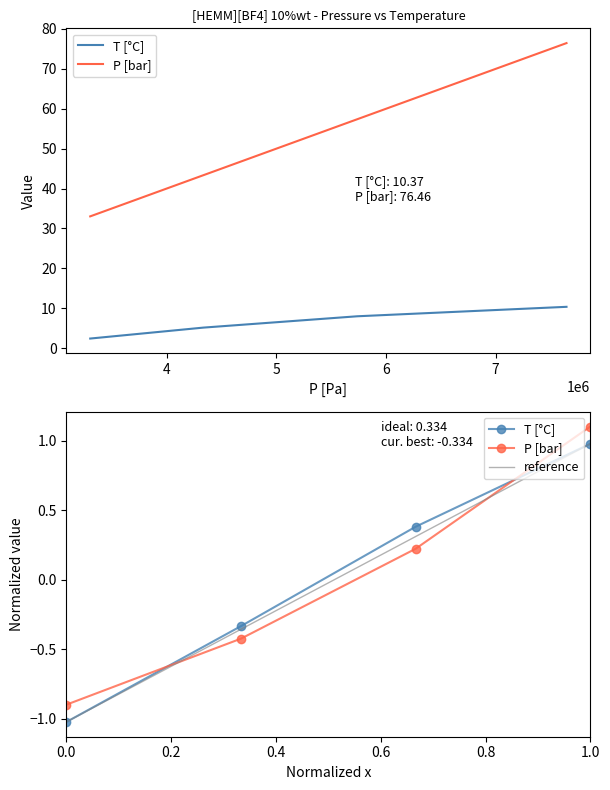

Rank the series at 4335000 from lowest to highest value.

T [°C], P [bar]